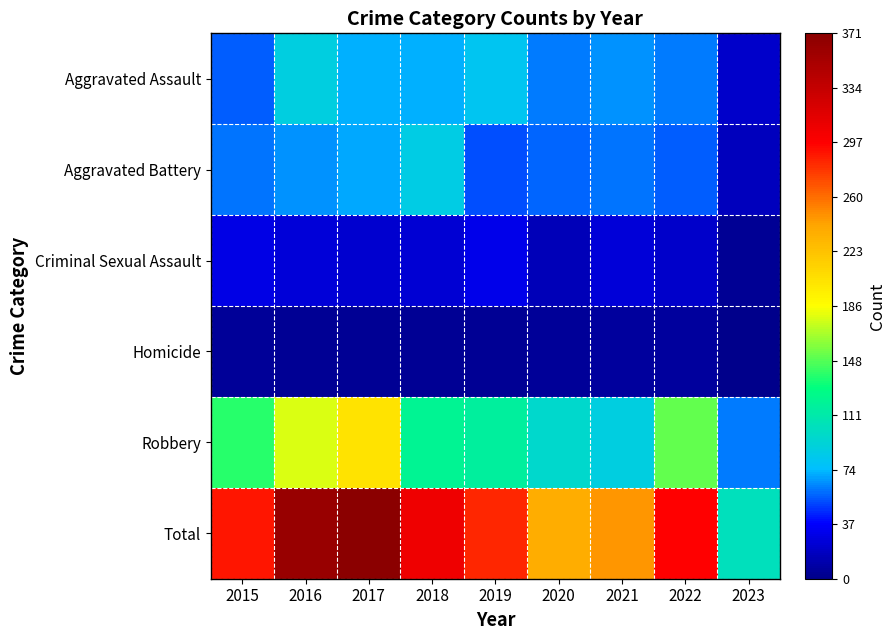

Reading left to right, transcribe all the data shown in this chart.

Aggravated Assault: 2015=0.2	2016=0.2	2017=0.2	2018=0.2	2019=0.2	2020=0.2	2021=0.2	2022=0.2	2023=0.1
Aggravated Battery: 2015=0.2	2016=0.2	2017=0.2	2018=0.2	2019=0.1	2020=0.2	2021=0.2	2022=0.2	2023=0.0
Criminal Sexual Assault: 2015=0.1	2016=0.1	2017=0.1	2018=0.1	2019=0.1	2020=0.0	2021=0.1	2022=0.1	2023=0.0
Homicide: 2015=0.0	2016=0.0	2017=0.0	2018=0.0	2019=0.0	2020=0.0	2021=0.0	2022=0.0	2023=0.0
Robbery: 2015=0.4	2016=0.5	2017=0.5	2018=0.3	2019=0.3	2020=0.3	2021=0.2	2022=0.4	2023=0.2
Total: 2015=0.8	2016=1.0	2017=1.0	2018=0.8	2019=0.8	2020=0.6	2021=0.7	2022=0.8	2023=0.3